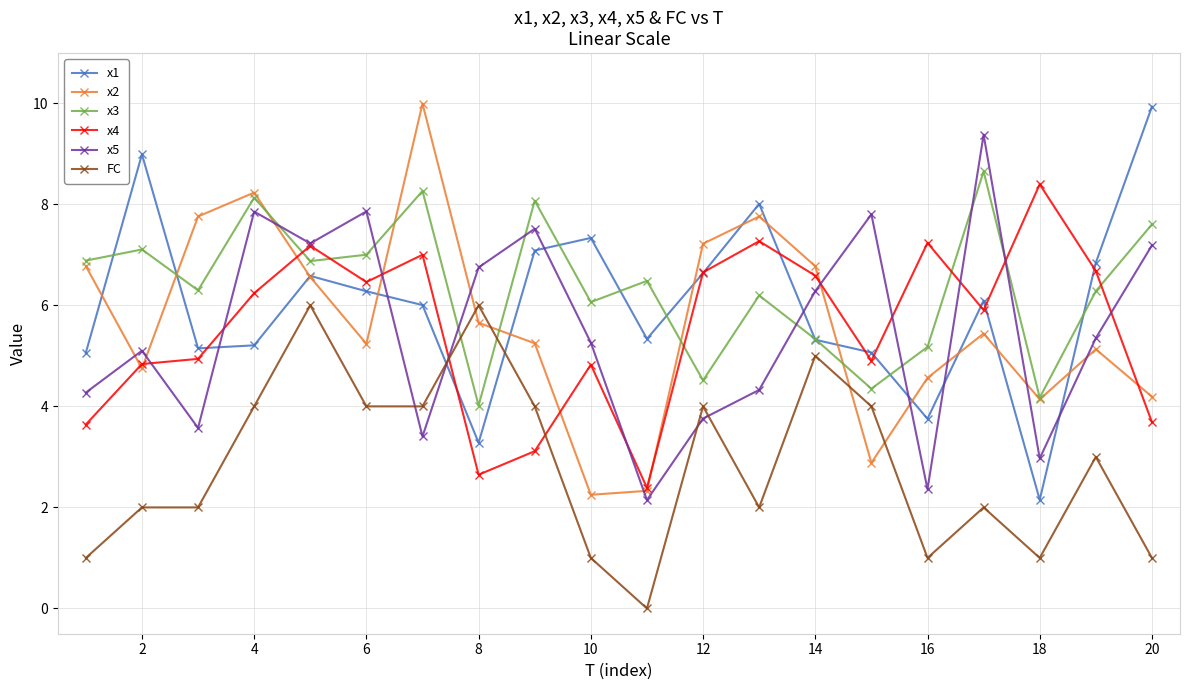

What is the maximum value for x2?

10.0